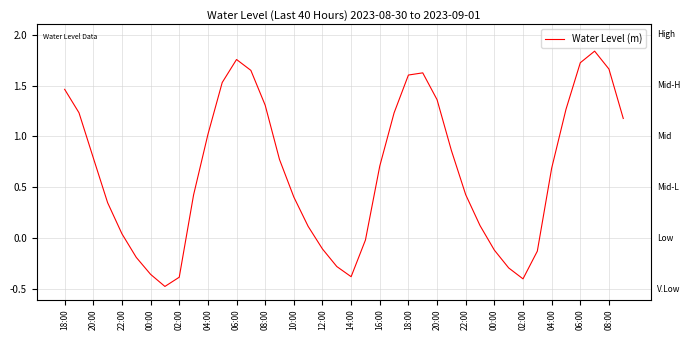

What is the difference between the maximum and minimum values?

2.3